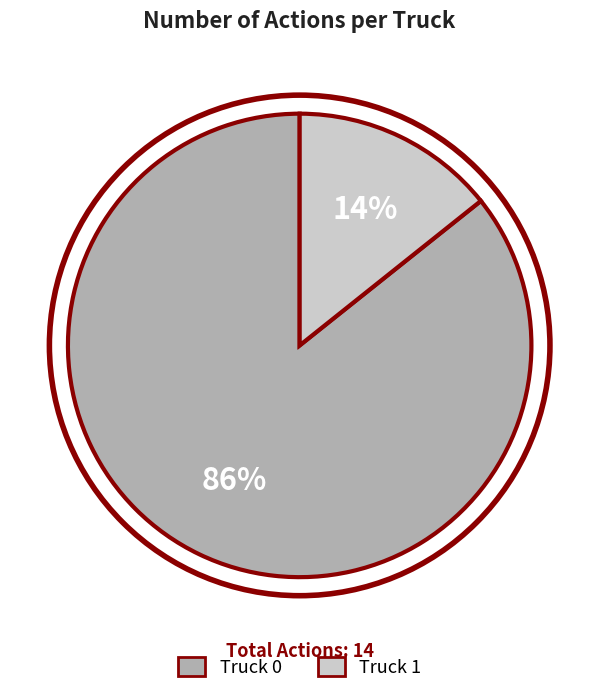

To the nearest percent, what is the combined percentage of Truck 0 and Truck 1?

100%